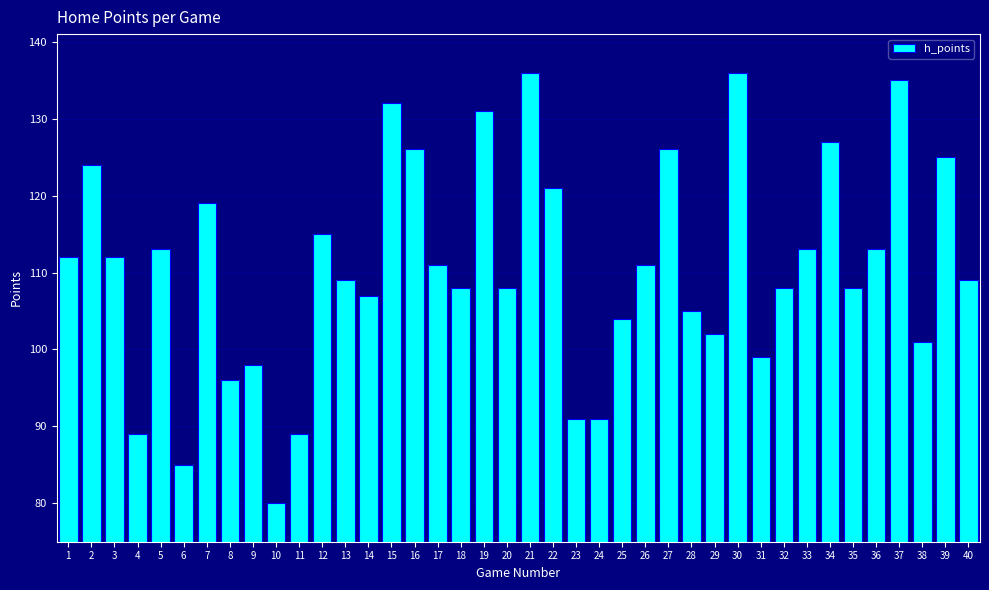

What is the value of the 37th bar from the left?

135